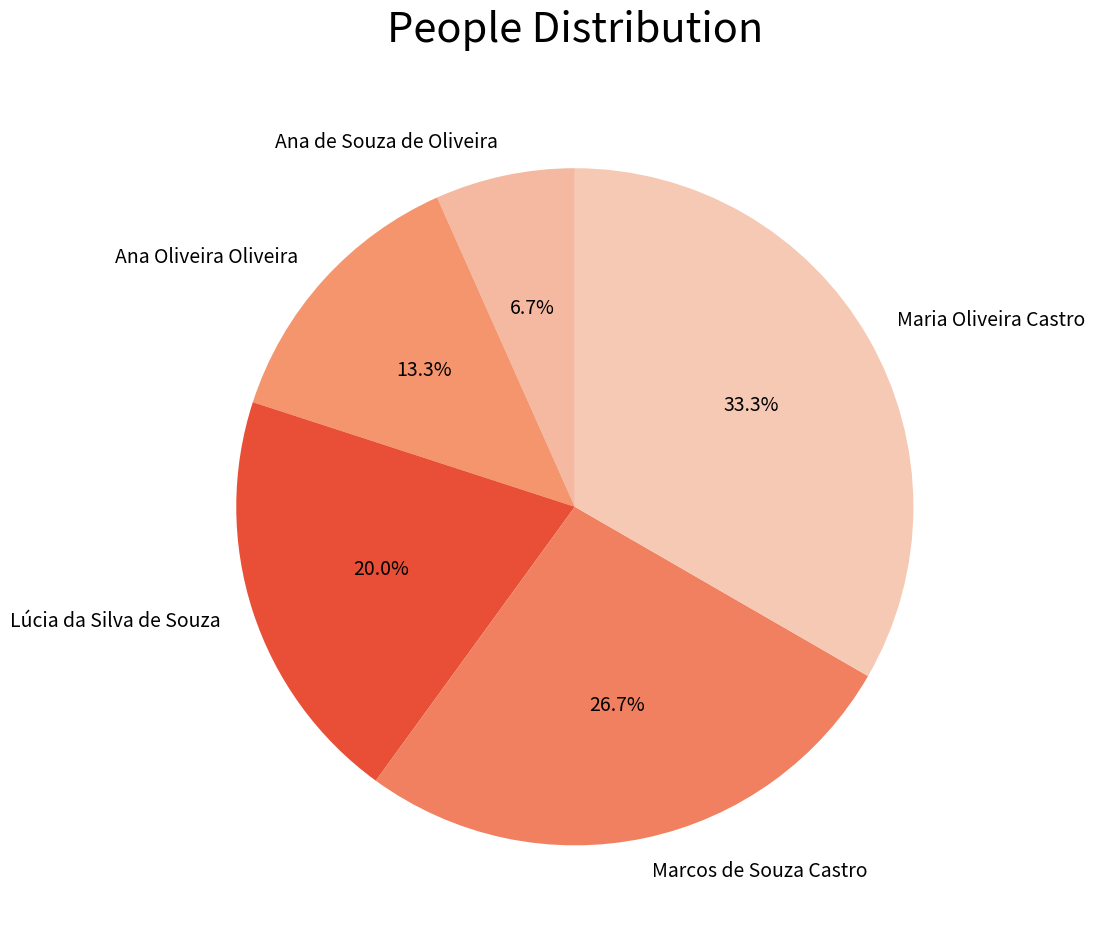

Count the number of slices in the pie.

5